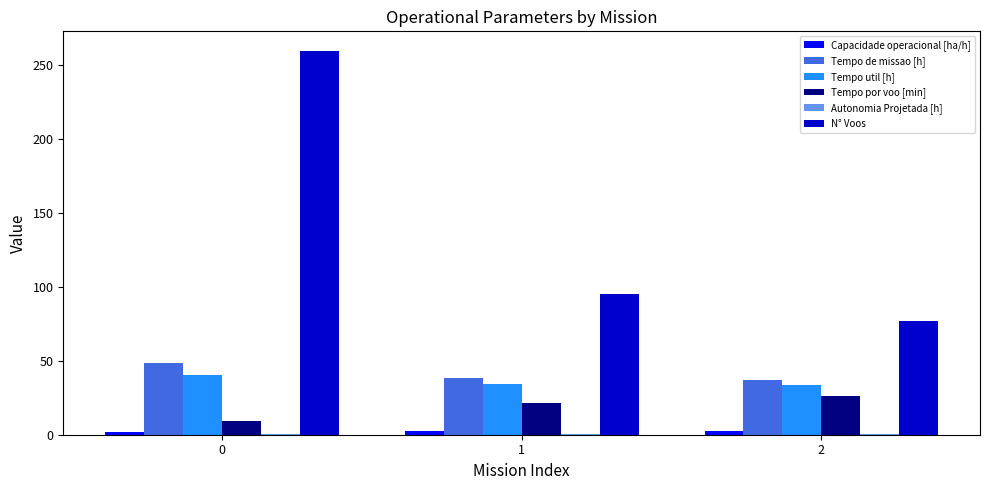

How many data points in Tempo por voo [min] are above 21?

2